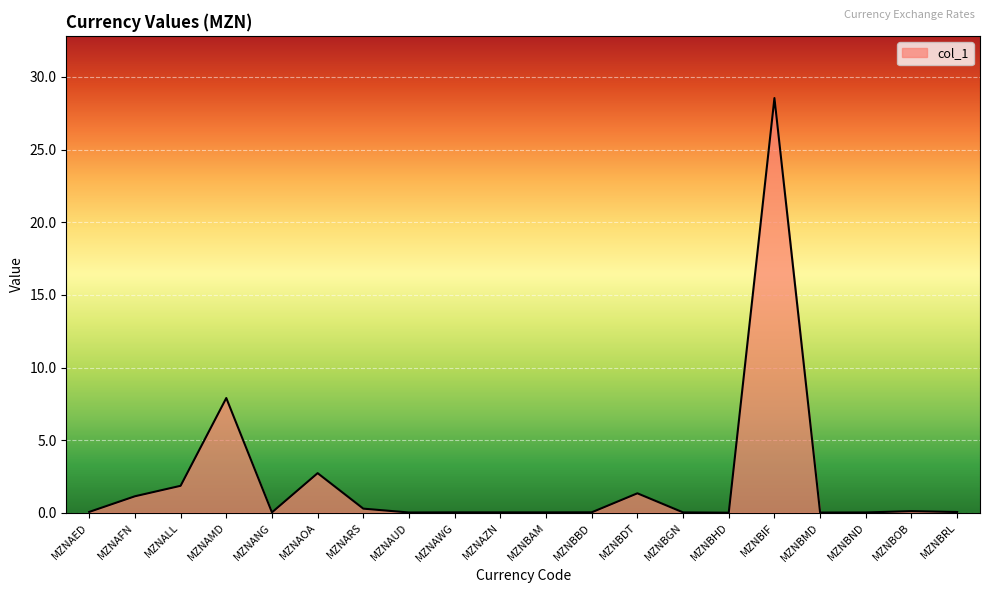

True or false: the data shows 0.0 at MZNBMD.

True